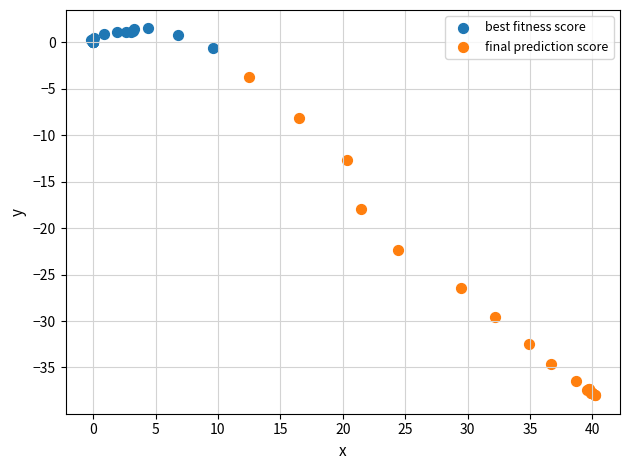

Which series has the largest Y range (max minus min)?

final prediction score